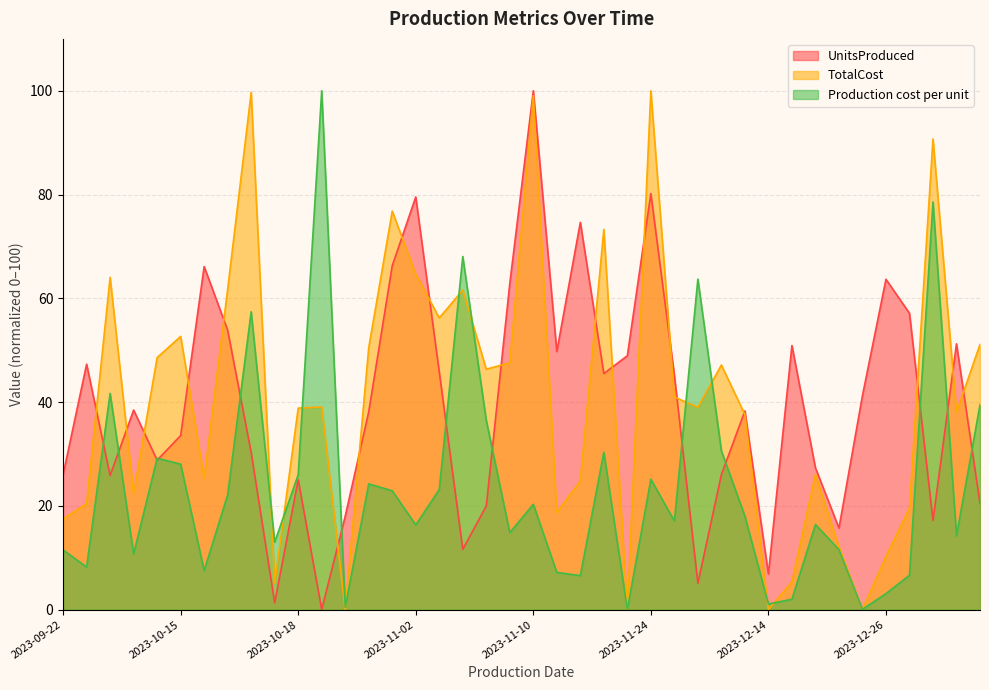

Does the chart have visible grid lines?

Yes